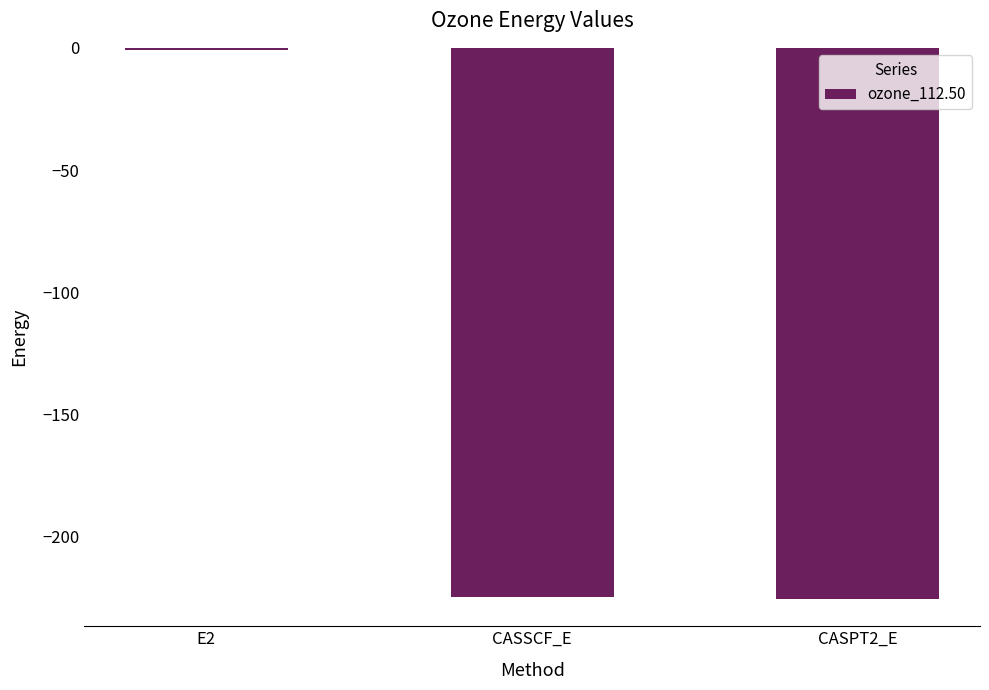

What is the sum of all values?

-450.6